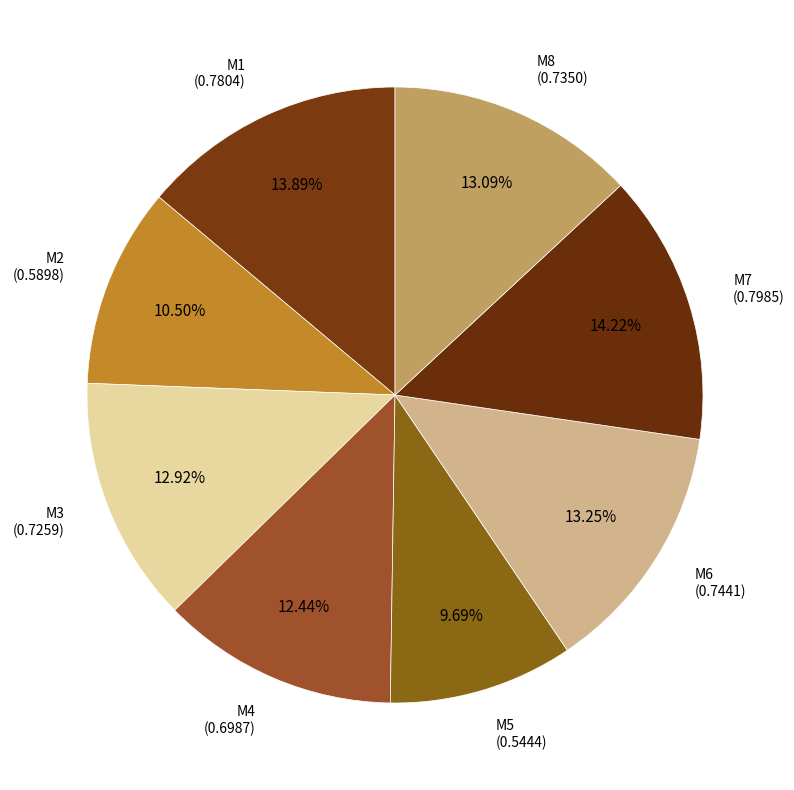

Is it true that M4 is 1% of the pie?

False